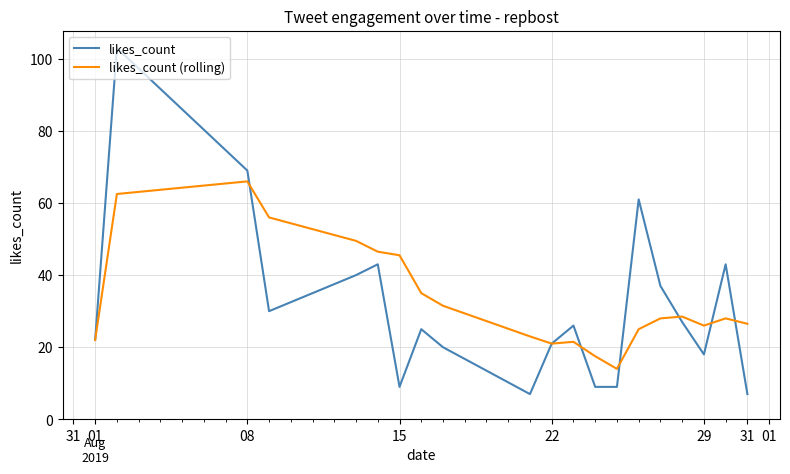

What is the maximum value shown in the chart?

103.0